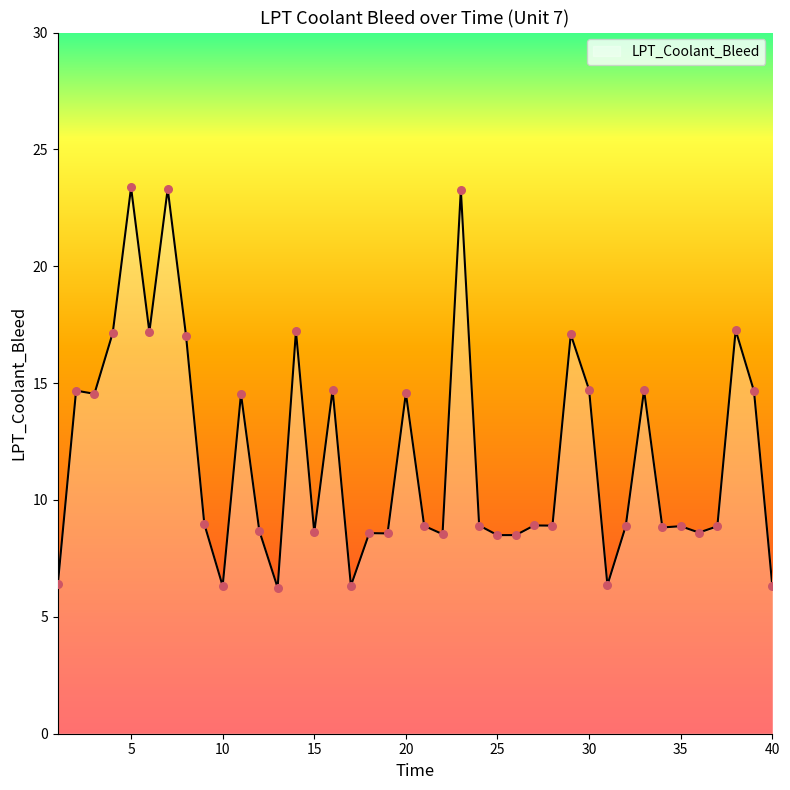

What is the difference between the maximum and minimum values?

17.1